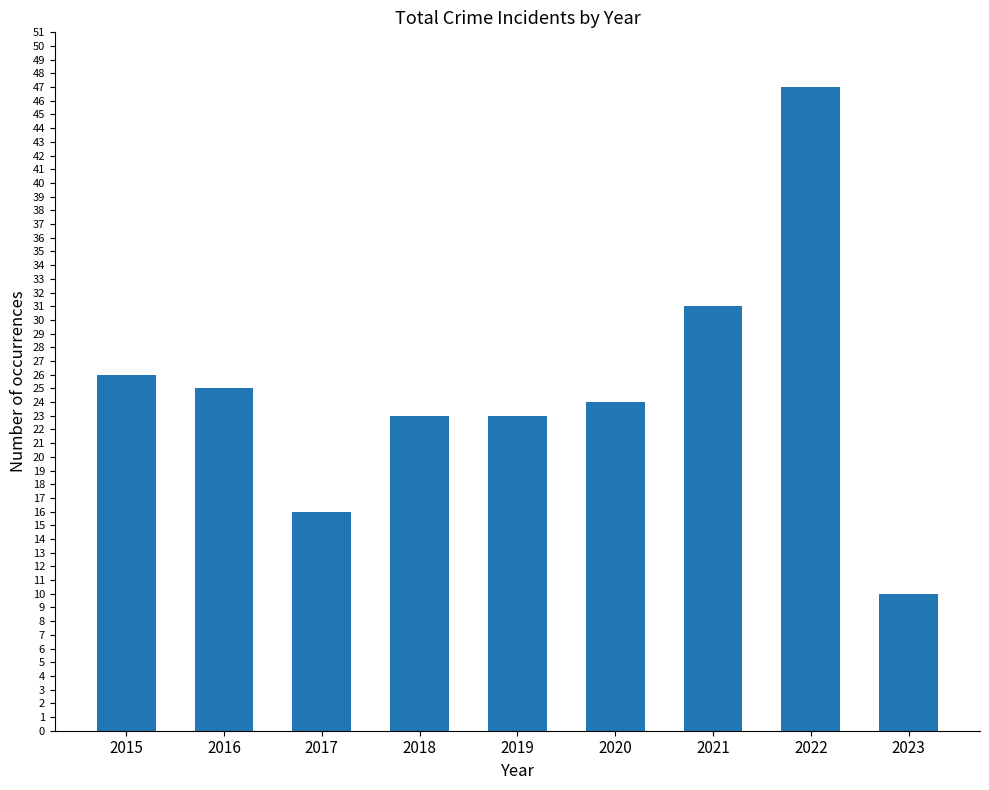

Reading left to right, what are all the values shown in this chart?

2015=26	2016=25	2017=16	2018=23	2019=23	2020=24	2021=31	2022=47	2023=10